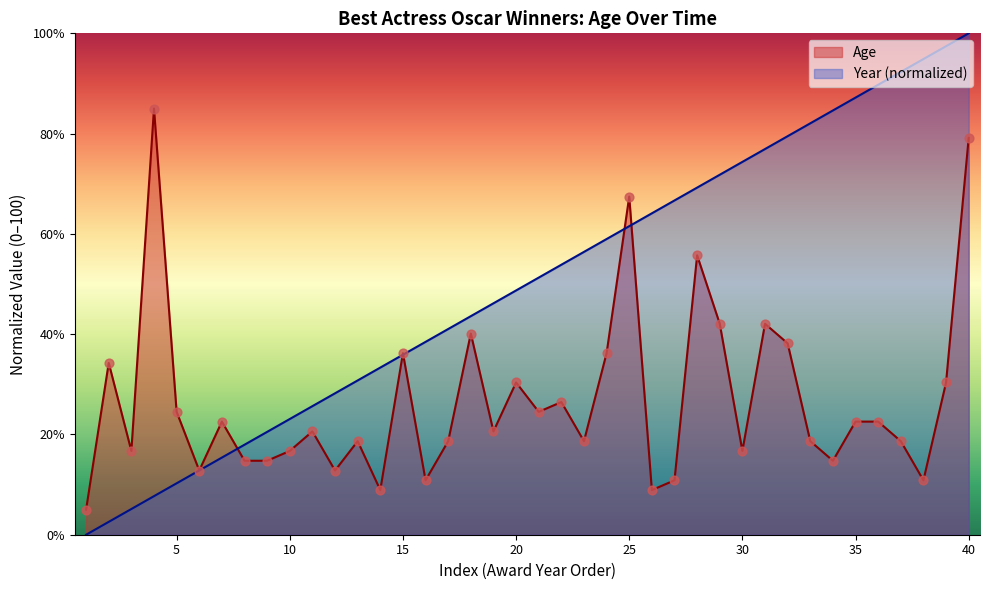

What is the change in value from 2 to 17?

-15.6